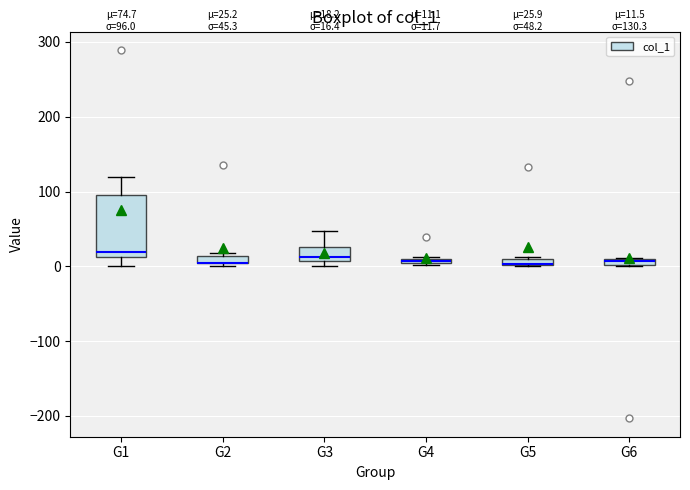

Which box is the tallest, from its lower edge to its upper edge?

G1